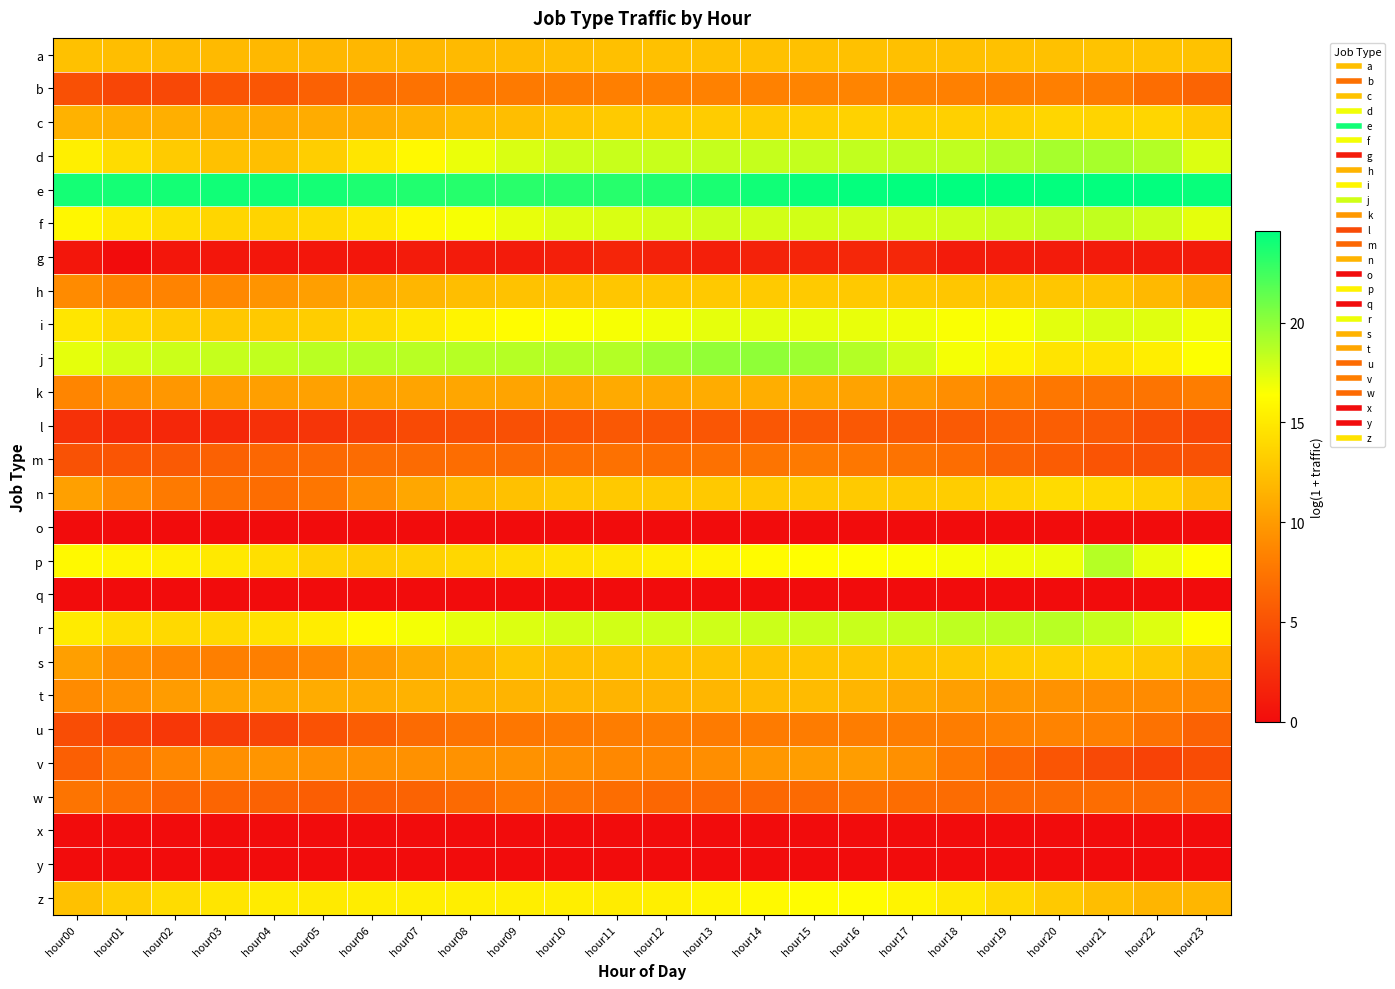

What is the total value across all series at hour21?

265.6